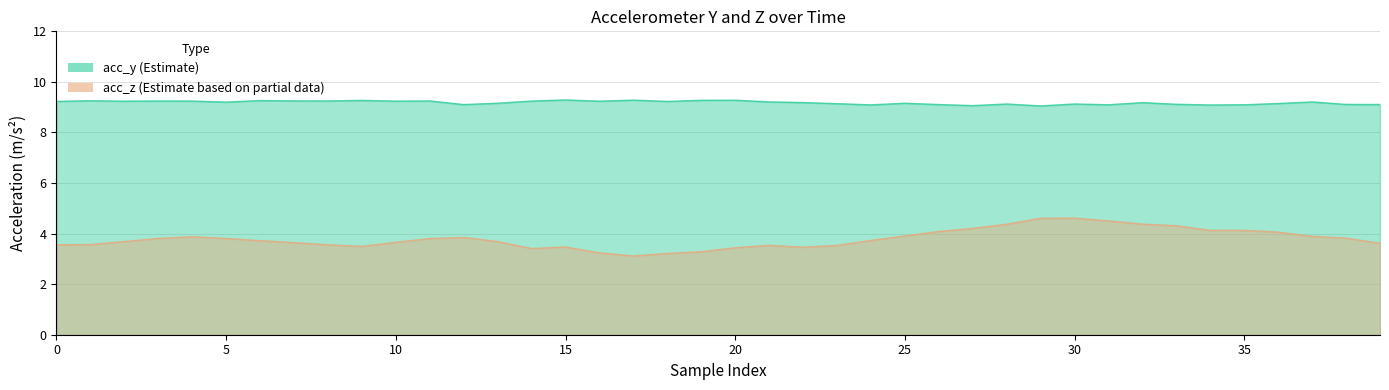

How many interior local peaks does the acc_z series have?

5